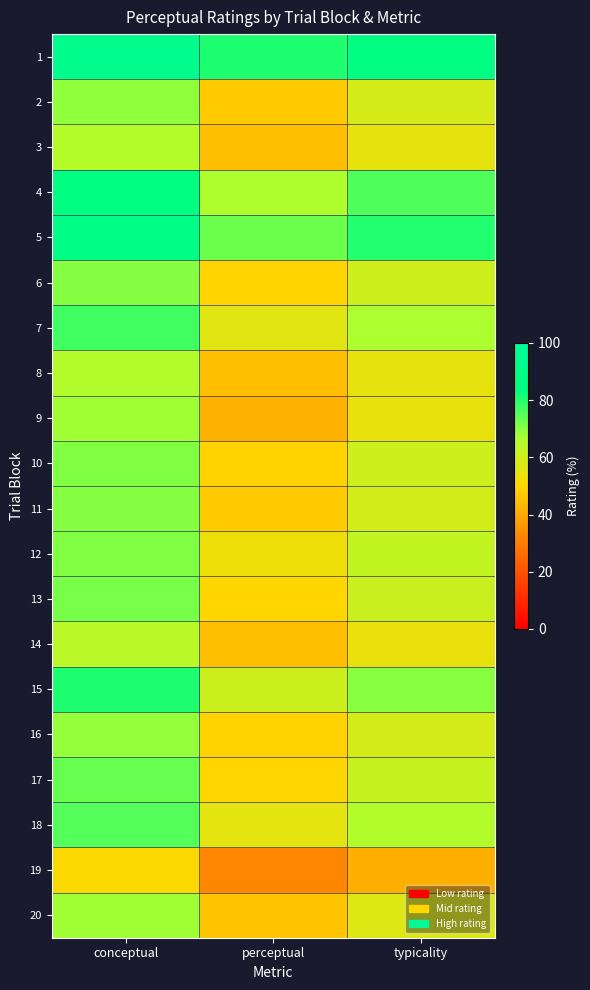

Count the number of data series in this chart.

20